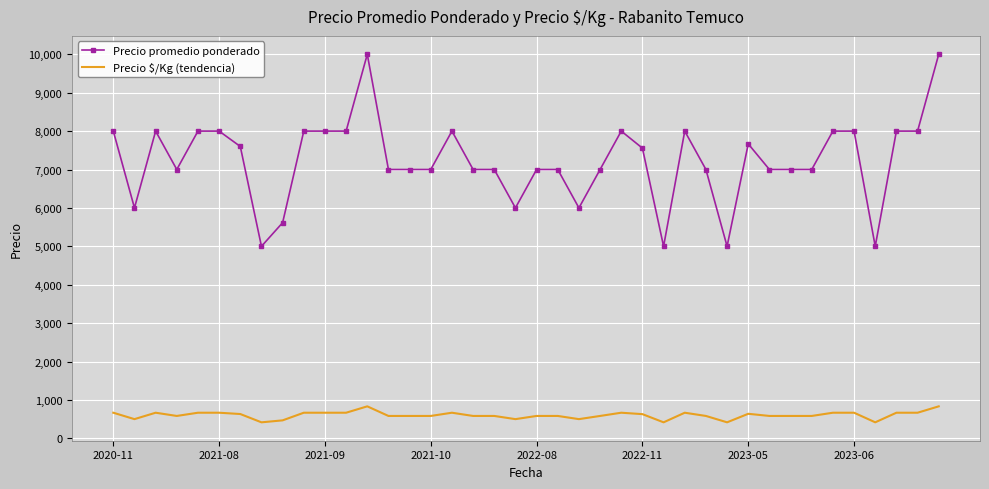

Which series has the largest range (max minus min)?

Precio promedio ponderado